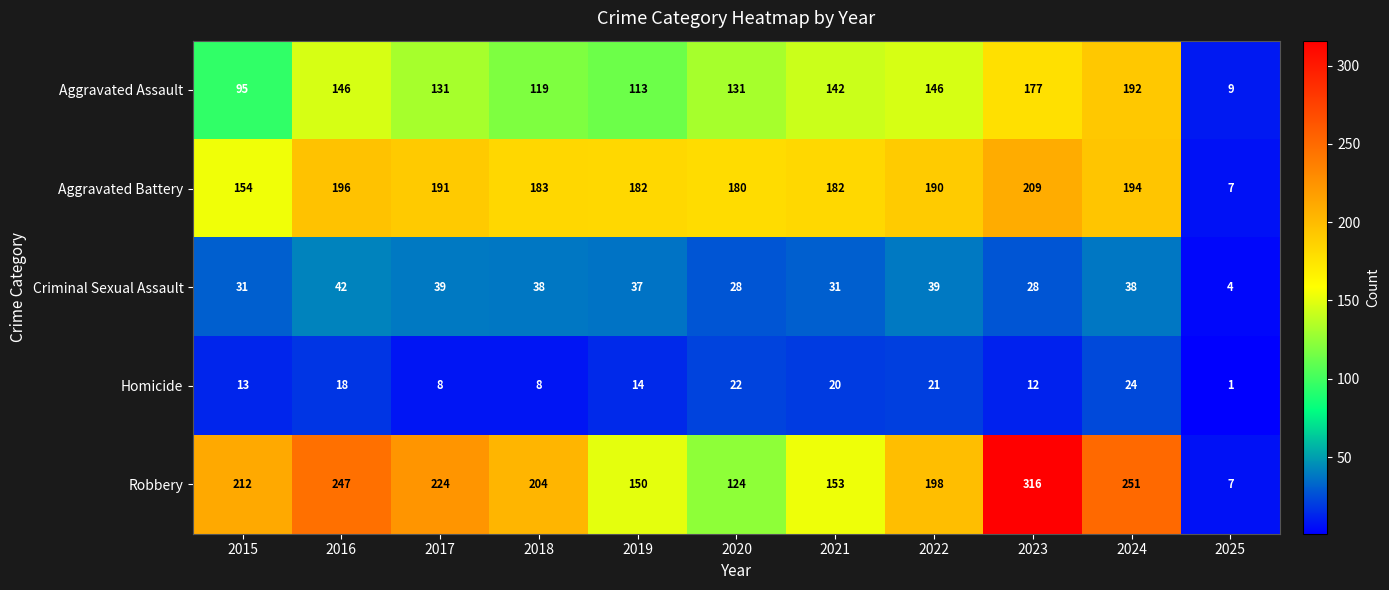

Is it true that Robbery equals 332 at 2015?

False